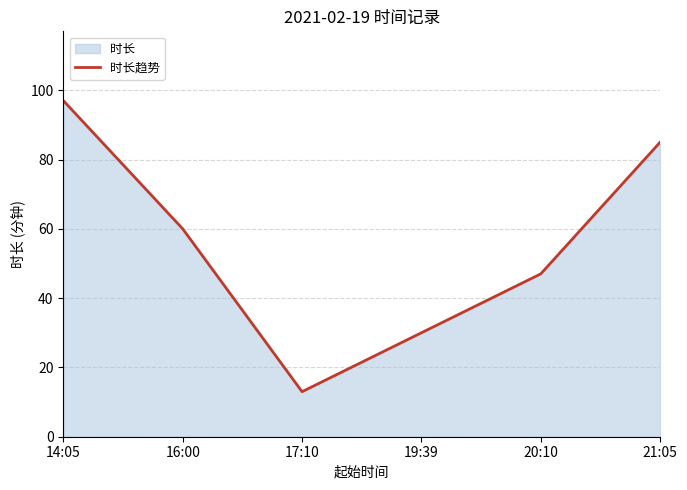

Reading right to left, extract all data points from this chart.

85	47	30	13	60	97